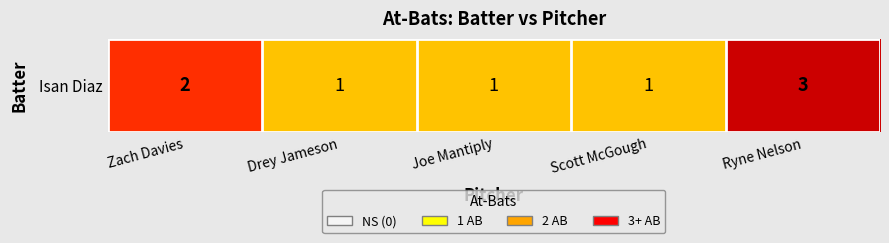

Reading right to left, extract all data points from this chart.

3	1	1	1	2